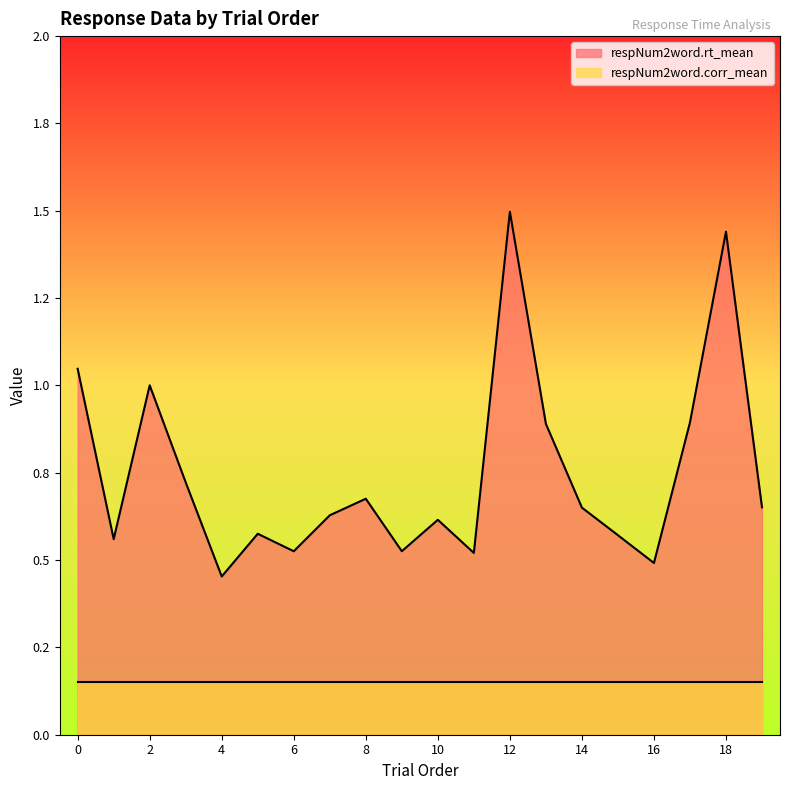

Does the chart display data point markers on the line(s)?

No